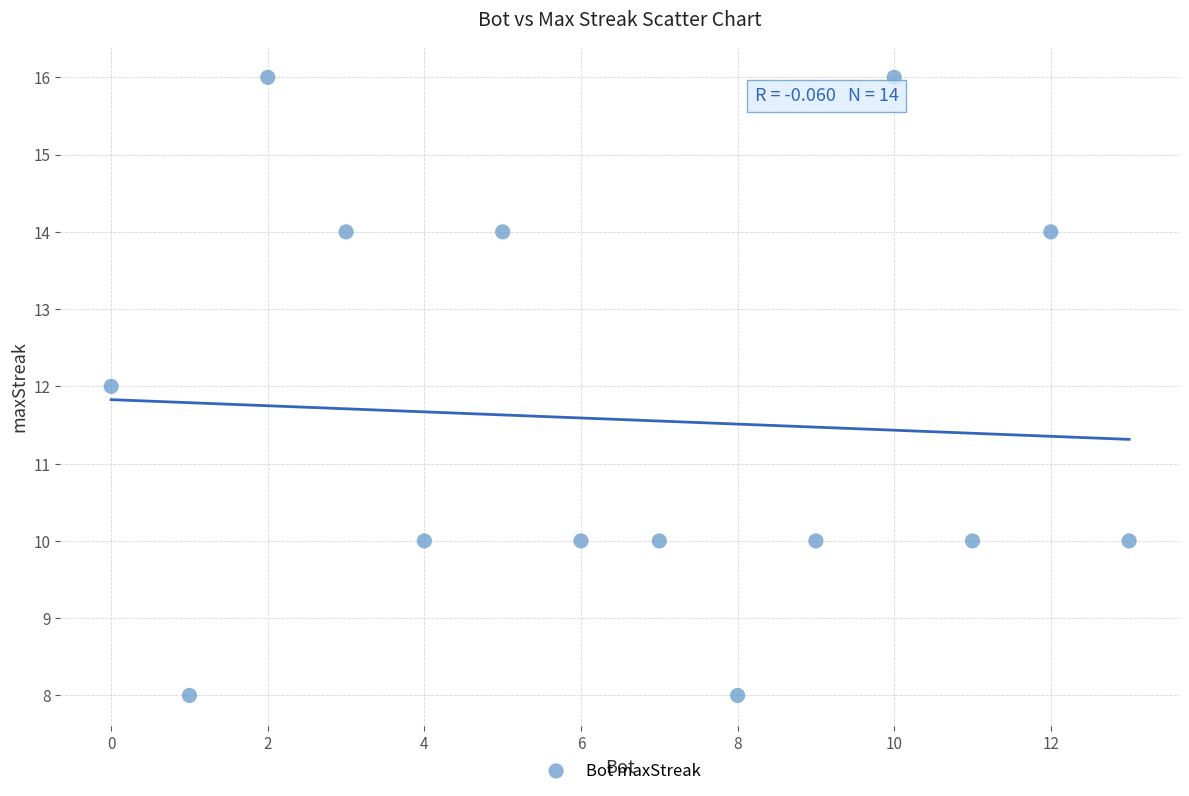

What is the range of X values (max minus min)?

13